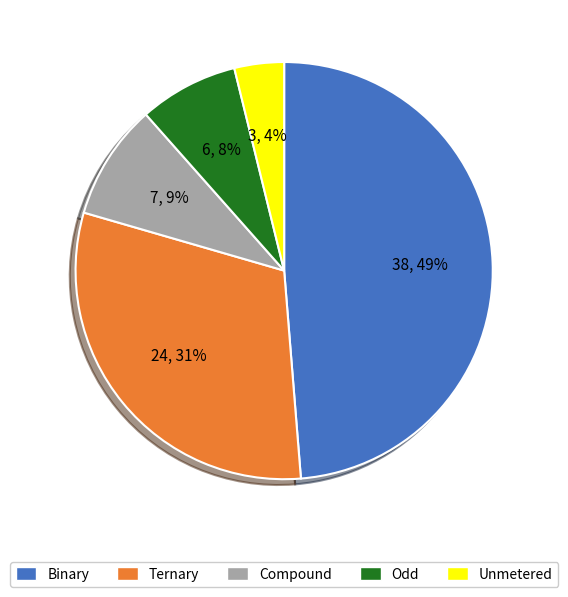

Is there a majority slice in this chart?

No